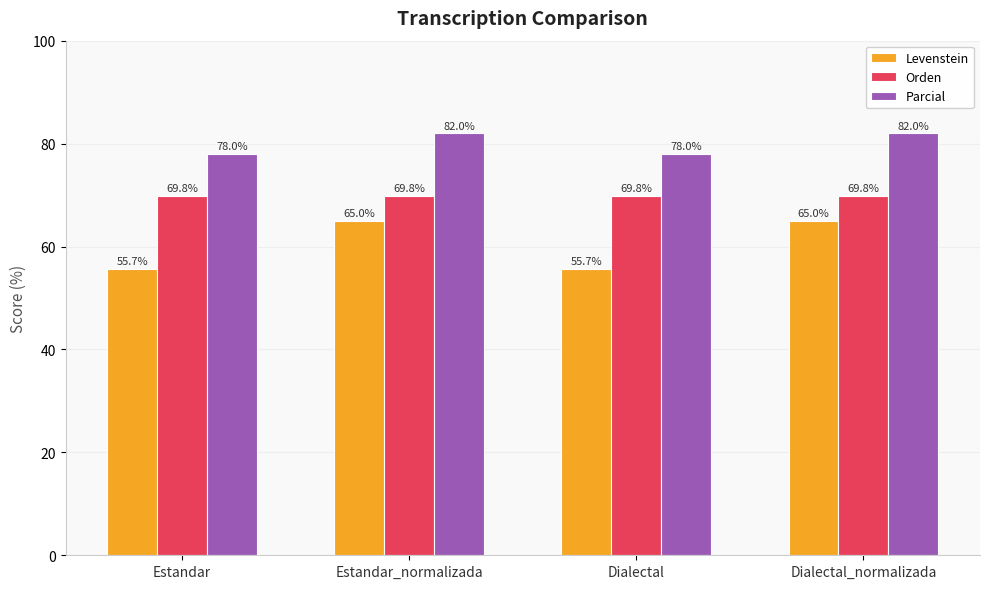

What is the total value across all series at Estandar_normalizada?

216.8